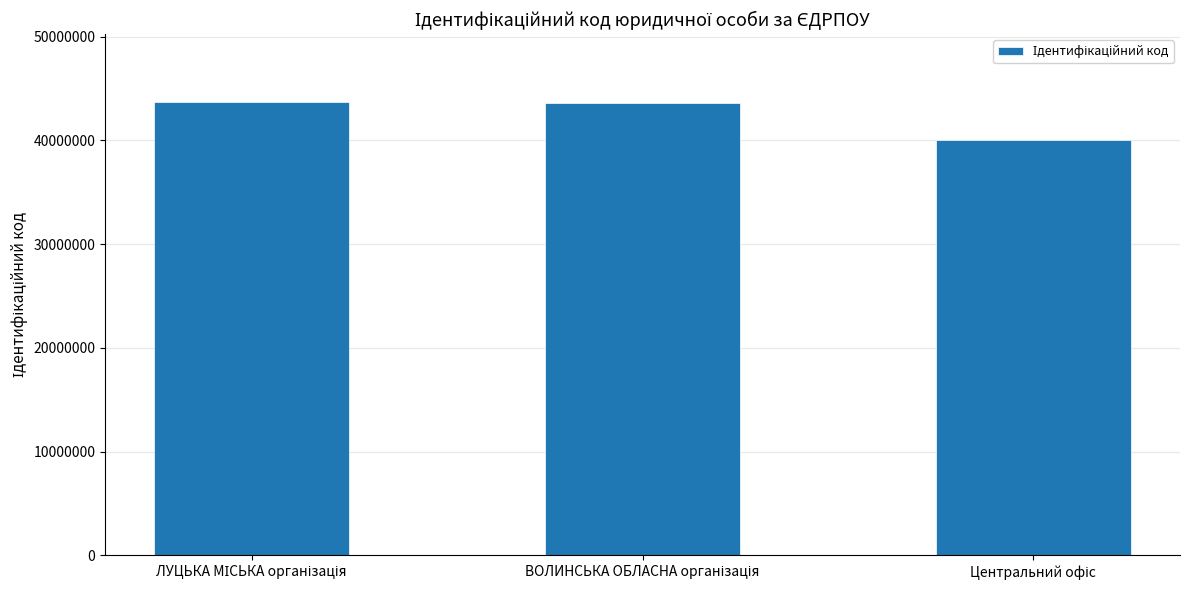

What is the sum of all values?

127404086